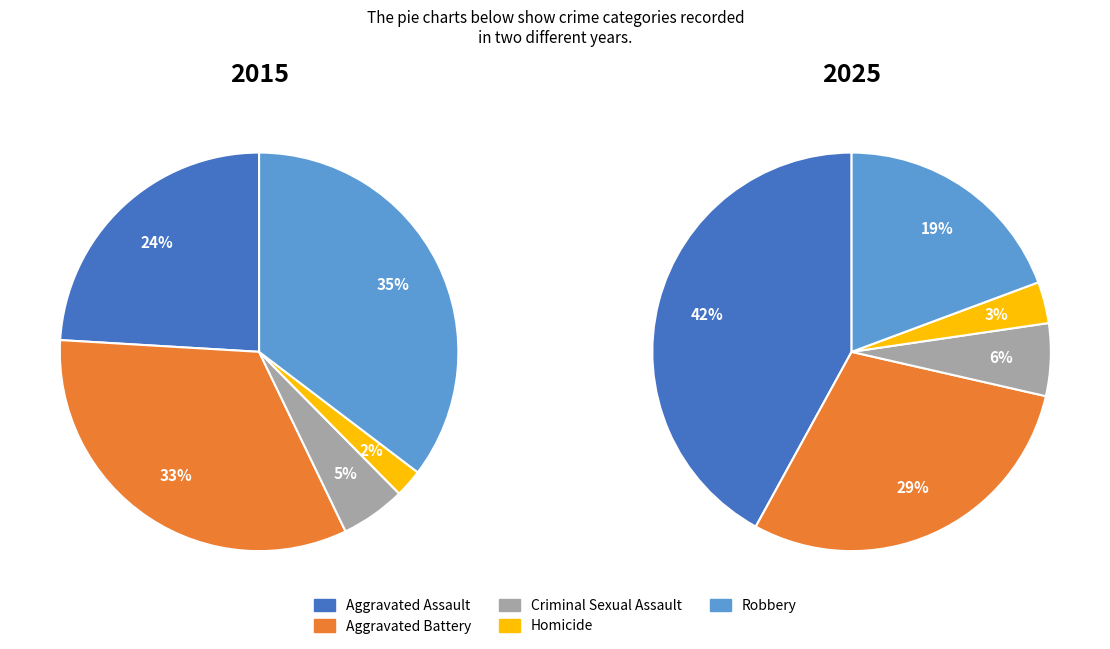

Rank the series by their maximum value, from highest to lowest.

2025, 2015